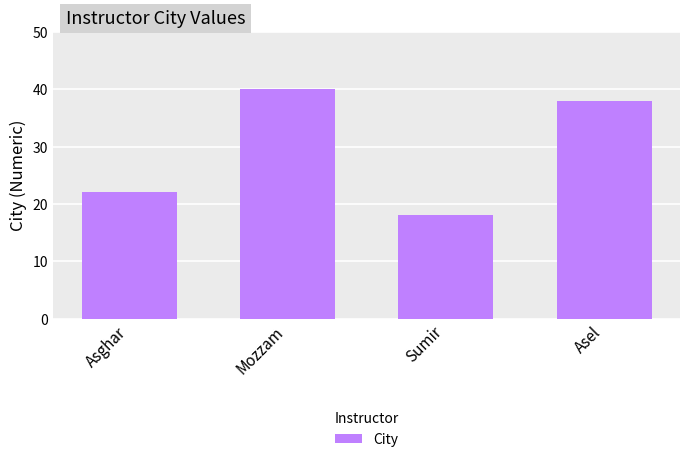

How many series are shown in this chart?

1